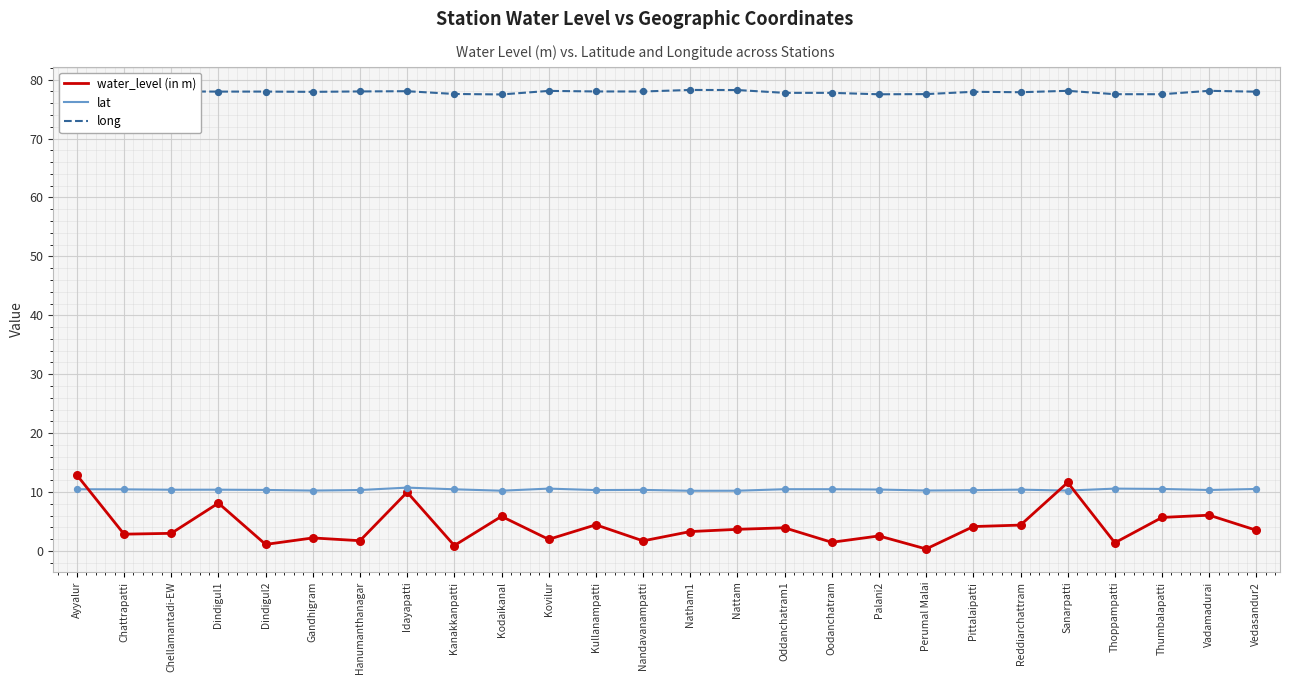

What is the difference between the highest and lowest values at Natham1?

74.9